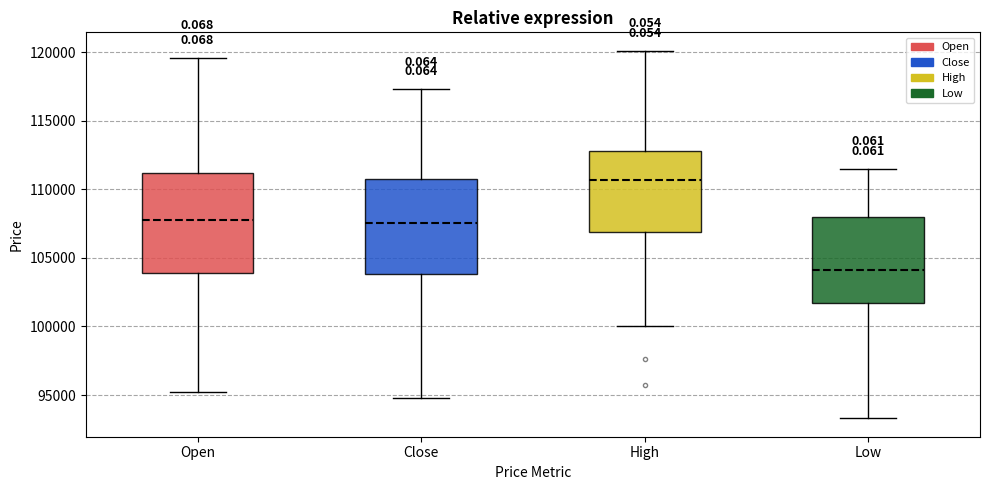

Where does the upper whisker of the box for Low end on the y-axis? The values are not printed on the chart, so give them approximately, as read against the axis.

111500